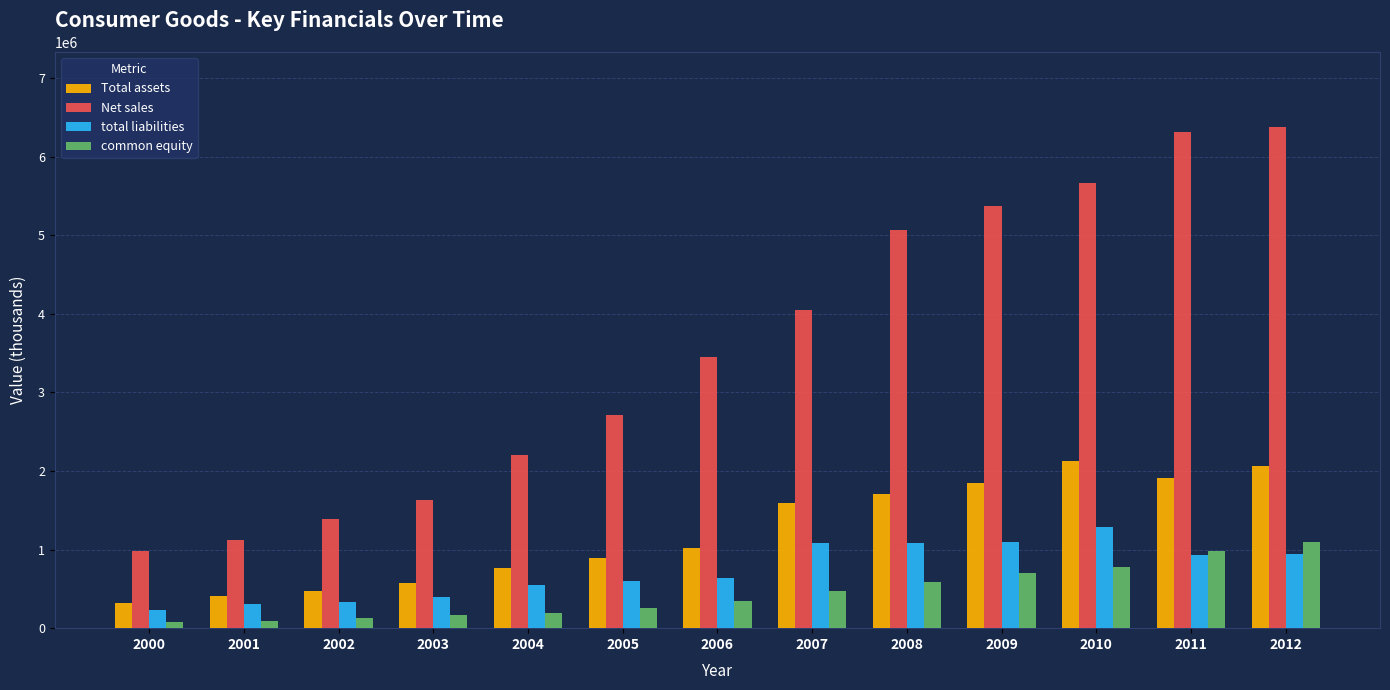

What is the sum of the common equity values at 2000 and 2001?

173186